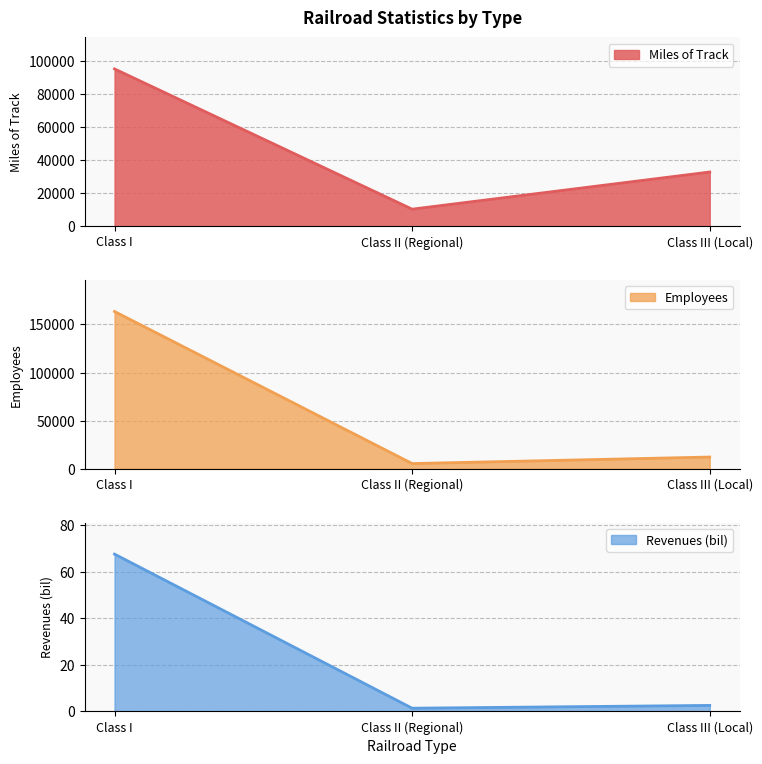

Which series has the widest spread of values?

Employees